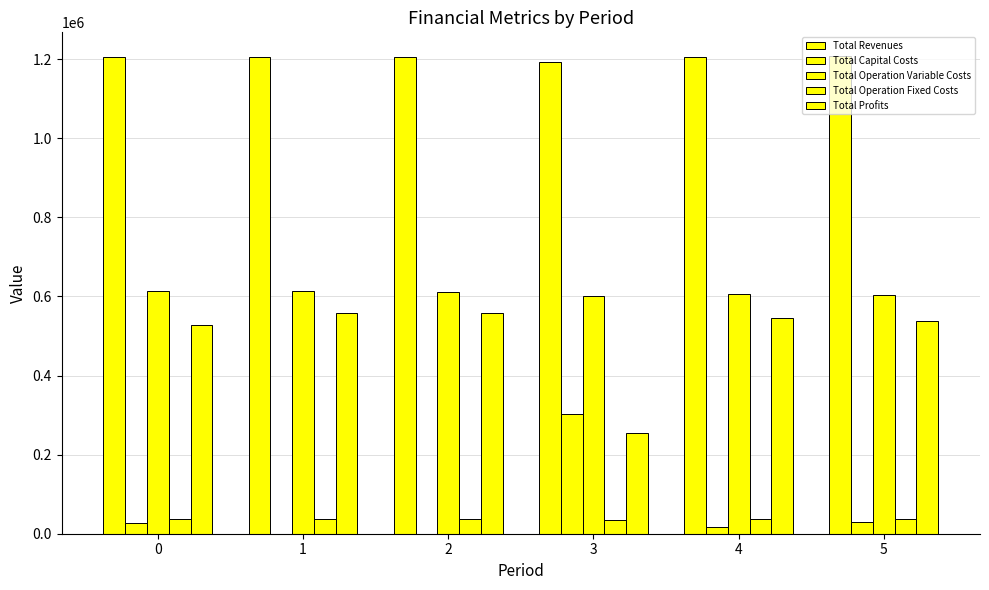

True or false: Total Capital Costs has a value of 28800.0 at 5.

True